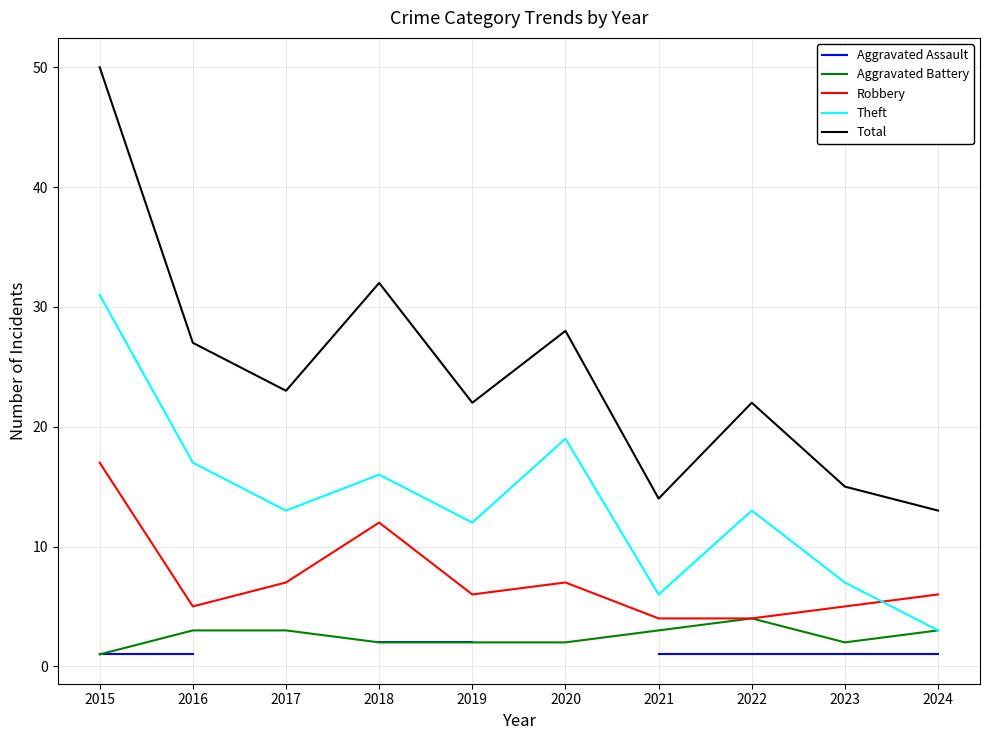

True or false: Total has more than 0 points higher than both neighbors.

True